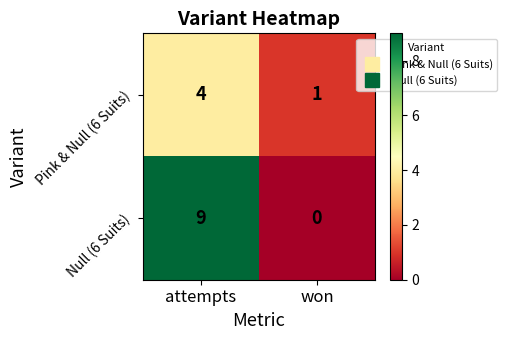

Reading left to right, transcribe all the data shown in this chart.

Pink & Null (6 Suits): 4	1
Null (6 Suits): 9	0